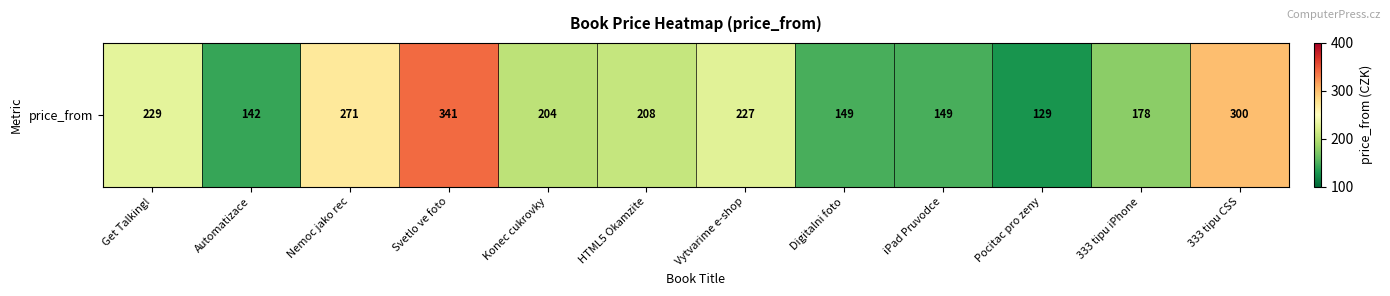

List the labels in order of value, largest first.

Svetlo ve foto, 333 tipu CSS, Nemoc jako rec, Get Talking!, Vytvarime e-shop, HTML5 Okamzite, Konec cukrovky, 333 tipu iPhone, Digitalni foto, iPad Pruvodce, Automatizace, Pocitac pro zeny